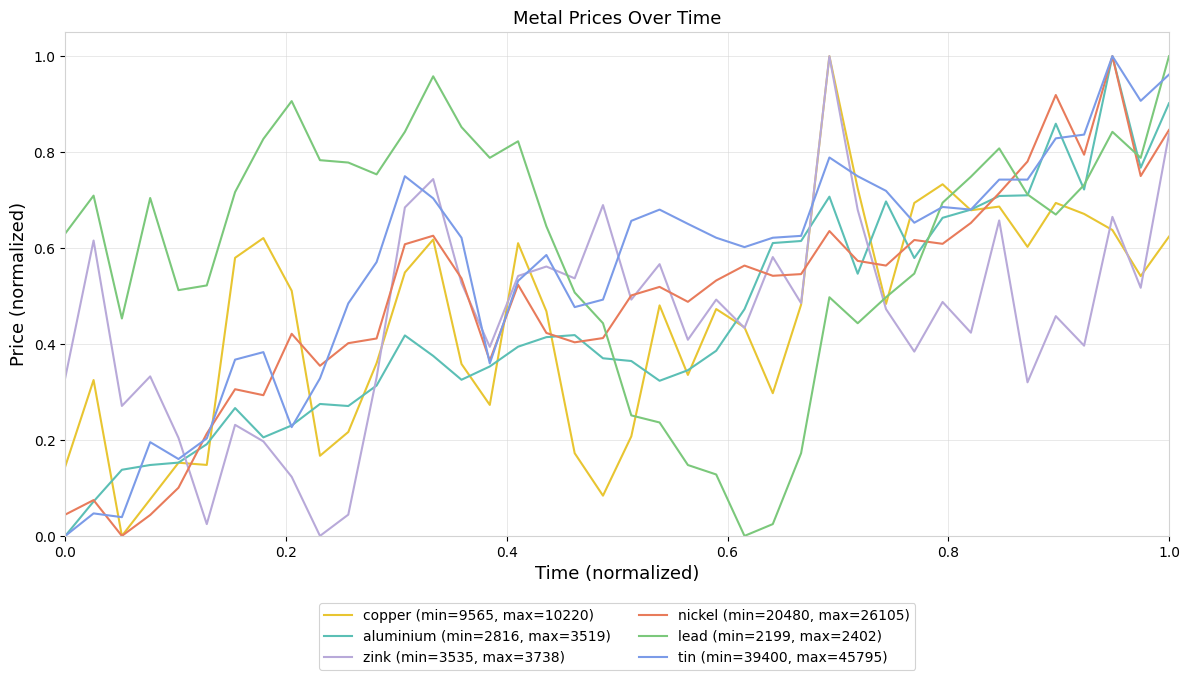

Which series has the largest total across all categories?

lead (min=2199, max=2402)